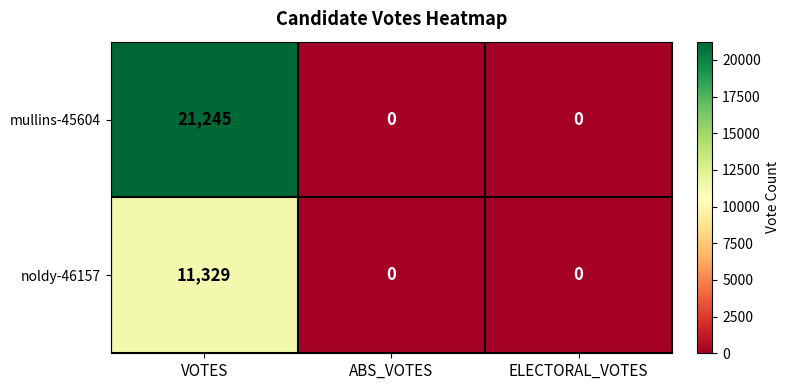

What is the difference between the noldy-46157 values at VOTES and ABS_VOTES?

11329